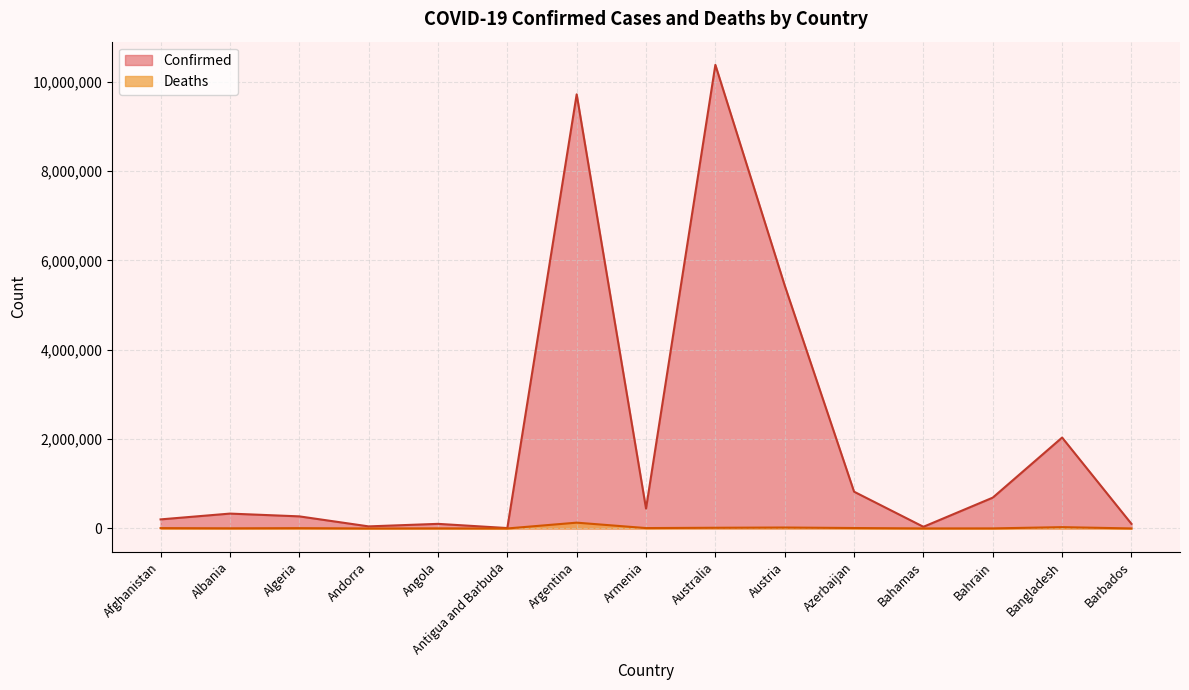

Reading right to left, list all the values displayed in this chart.

Confirmed: 103014	2035334	690187	37386	823318	5439567	10379442	445242	9718875	9106	103131	46535	270838	332966	203167
Deaths: 560	29424	1528	833	9948	20981	15665	8709	129991	146	1917	155	6881	3593	7823